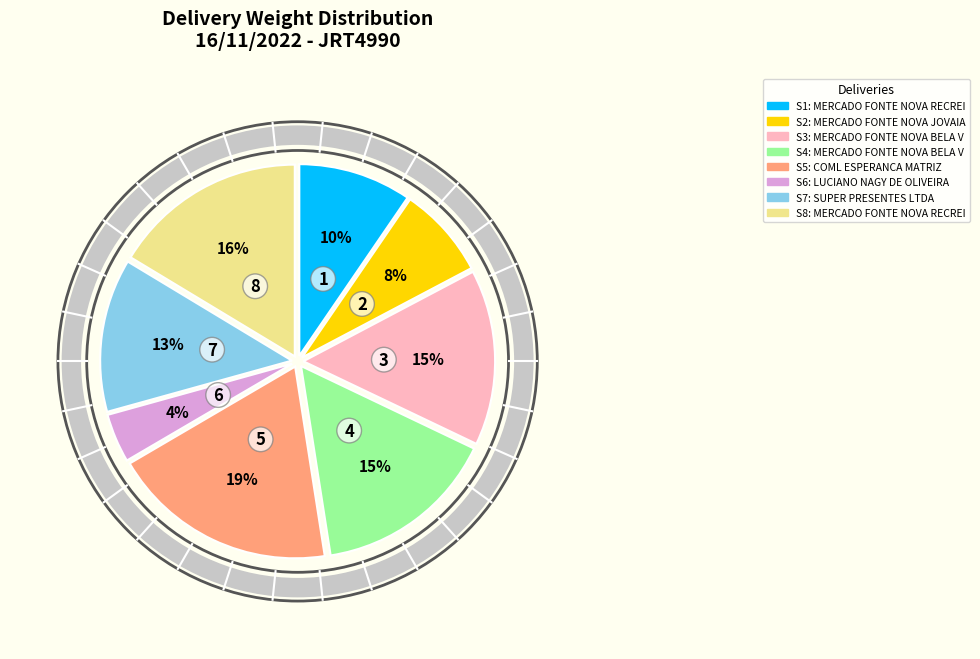

To the nearest percent, what is the average slice percentage?

12%